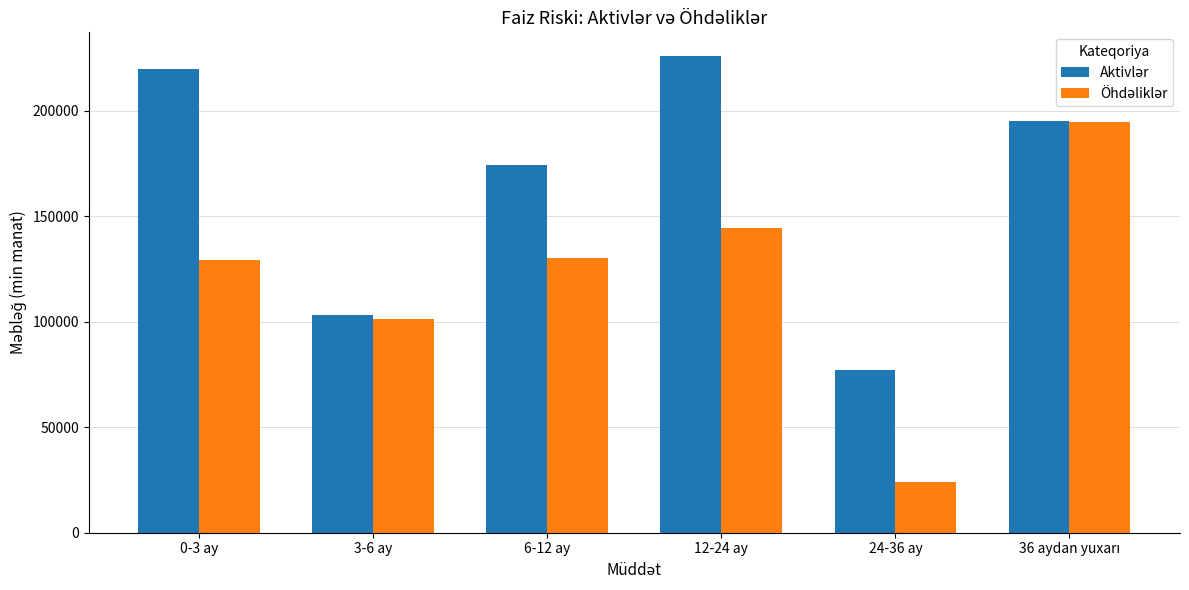

What is the smallest value displayed?

23908.8